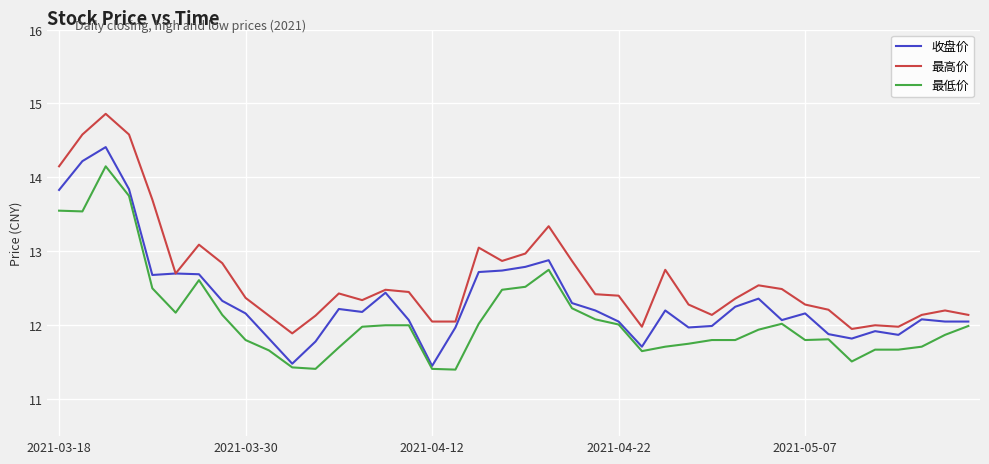

What is the greatest value displayed?

14.9